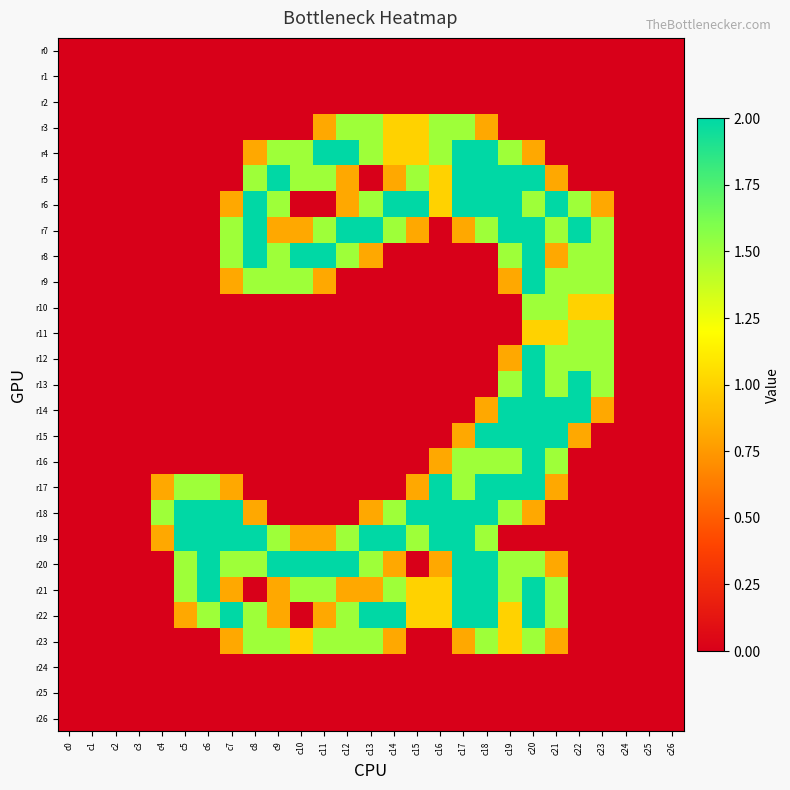

Reading right to left, transcribe all the data shown in this chart.

r0: c26=0.0	c25=0.0	c24=0.0	c23=0.0	c22=0.0	c21=0.0	c20=0.0	c19=0.0	c18=0.0	c17=0.0	c16=0.0	c15=0.0	c14=0.0	c13=0.0	c12=0.0	c11=0.0	c10=0.0	c9=0.0	c8=0.0	c7=0.0	c6=0.0	c5=0.0	c4=0.0	c3=0.0	c2=0.0	c1=0.0	c0=0.0
r1: c26=0.0	c25=0.0	c24=0.0	c23=0.0	c22=0.0	c21=0.0	c20=0.0	c19=0.0	c18=0.0	c17=0.0	c16=0.0	c15=0.0	c14=0.0	c13=0.0	c12=0.0	c11=0.0	c10=0.0	c9=0.0	c8=0.0	c7=0.0	c6=0.0	c5=0.0	c4=0.0	c3=0.0	c2=0.0	c1=0.0	c0=0.0
r2: c26=0.0	c25=0.0	c24=0.0	c23=0.0	c22=0.0	c21=0.0	c20=0.0	c19=0.0	c18=0.0	c17=0.0	c16=0.0	c15=0.0	c14=0.0	c13=0.0	c12=0.0	c11=0.0	c10=0.0	c9=0.0	c8=0.0	c7=0.0	c6=0.0	c5=0.0	c4=0.0	c3=0.0	c2=0.0	c1=0.0	c0=0.0
r3: c26=0.0	c25=0.0	c24=0.0	c23=0.0	c22=0.0	c21=0.0	c20=0.0	c19=0.0	c18=0.8	c17=1.5	c16=1.5	c15=1.0	c14=1.0	c13=1.5	c12=1.5	c11=0.8	c10=0.0	c9=0.0	c8=0.0	c7=0.0	c6=0.0	c5=0.0	c4=0.0	c3=0.0	c2=0.0	c1=0.0	c0=0.0
r4: c26=0.0	c25=0.0	c24=0.0	c23=0.0	c22=0.0	c21=0.0	c20=0.8	c19=1.5	c18=2.0	c17=2.0	c16=1.5	c15=1.0	c14=1.0	c13=1.5	c12=2.0	c11=2.0	c10=1.5	c9=1.5	c8=0.8	c7=0.0	c6=0.0	c5=0.0	c4=0.0	c3=0.0	c2=0.0	c1=0.0	c0=0.0
r5: c26=0.0	c25=0.0	c24=0.0	c23=0.0	c22=0.0	c21=0.8	c20=2.0	c19=2.0	c18=2.0	c17=2.0	c16=1.0	c15=1.5	c14=0.8	c13=0.0	c12=0.8	c11=1.5	c10=1.5	c9=2.0	c8=1.5	c7=0.0	c6=0.0	c5=0.0	c4=0.0	c3=0.0	c2=0.0	c1=0.0	c0=0.0
r6: c26=0.0	c25=0.0	c24=0.0	c23=0.8	c22=1.5	c21=2.0	c20=1.5	c19=2.0	c18=2.0	c17=2.0	c16=1.0	c15=2.0	c14=2.0	c13=1.5	c12=0.8	c11=0.0	c10=0.0	c9=1.5	c8=2.0	c7=0.8	c6=0.0	c5=0.0	c4=0.0	c3=0.0	c2=0.0	c1=0.0	c0=0.0
r7: c26=0.0	c25=0.0	c24=0.0	c23=1.5	c22=2.0	c21=1.5	c20=2.0	c19=2.0	c18=1.5	c17=0.8	c16=0.0	c15=0.8	c14=1.5	c13=2.0	c12=2.0	c11=1.5	c10=0.8	c9=0.8	c8=2.0	c7=1.5	c6=0.0	c5=0.0	c4=0.0	c3=0.0	c2=0.0	c1=0.0	c0=0.0
r8: c26=0.0	c25=0.0	c24=0.0	c23=1.5	c22=1.5	c21=0.8	c20=2.0	c19=1.5	c18=0.0	c17=0.0	c16=0.0	c15=0.0	c14=0.0	c13=0.8	c12=1.5	c11=2.0	c10=2.0	c9=1.5	c8=2.0	c7=1.5	c6=0.0	c5=0.0	c4=0.0	c3=0.0	c2=0.0	c1=0.0	c0=0.0
r9: c26=0.0	c25=0.0	c24=0.0	c23=1.5	c22=1.5	c21=1.5	c20=2.0	c19=0.8	c18=0.0	c17=0.0	c16=0.0	c15=0.0	c14=0.0	c13=0.0	c12=0.0	c11=0.8	c10=1.5	c9=1.5	c8=1.5	c7=0.8	c6=0.0	c5=0.0	c4=0.0	c3=0.0	c2=0.0	c1=0.0	c0=0.0
r10: c26=0.0	c25=0.0	c24=0.0	c23=1.0	c22=1.0	c21=1.5	c20=1.5	c19=0.0	c18=0.0	c17=0.0	c16=0.0	c15=0.0	c14=0.0	c13=0.0	c12=0.0	c11=0.0	c10=0.0	c9=0.0	c8=0.0	c7=0.0	c6=0.0	c5=0.0	c4=0.0	c3=0.0	c2=0.0	c1=0.0	c0=0.0
r11: c26=0.0	c25=0.0	c24=0.0	c23=1.5	c22=1.5	c21=1.0	c20=1.0	c19=0.0	c18=0.0	c17=0.0	c16=0.0	c15=0.0	c14=0.0	c13=0.0	c12=0.0	c11=0.0	c10=0.0	c9=0.0	c8=0.0	c7=0.0	c6=0.0	c5=0.0	c4=0.0	c3=0.0	c2=0.0	c1=0.0	c0=0.0
r12: c26=0.0	c25=0.0	c24=0.0	c23=1.5	c22=1.5	c21=1.5	c20=2.0	c19=0.8	c18=0.0	c17=0.0	c16=0.0	c15=0.0	c14=0.0	c13=0.0	c12=0.0	c11=0.0	c10=0.0	c9=0.0	c8=0.0	c7=0.0	c6=0.0	c5=0.0	c4=0.0	c3=0.0	c2=0.0	c1=0.0	c0=0.0
r13: c26=0.0	c25=0.0	c24=0.0	c23=1.5	c22=2.0	c21=1.5	c20=2.0	c19=1.5	c18=0.0	c17=0.0	c16=0.0	c15=0.0	c14=0.0	c13=0.0	c12=0.0	c11=0.0	c10=0.0	c9=0.0	c8=0.0	c7=0.0	c6=0.0	c5=0.0	c4=0.0	c3=0.0	c2=0.0	c1=0.0	c0=0.0
r14: c26=0.0	c25=0.0	c24=0.0	c23=0.8	c22=2.0	c21=2.0	c20=2.0	c19=2.0	c18=0.8	c17=0.0	c16=0.0	c15=0.0	c14=0.0	c13=0.0	c12=0.0	c11=0.0	c10=0.0	c9=0.0	c8=0.0	c7=0.0	c6=0.0	c5=0.0	c4=0.0	c3=0.0	c2=0.0	c1=0.0	c0=0.0
r15: c26=0.0	c25=0.0	c24=0.0	c23=0.0	c22=0.8	c21=2.0	c20=2.0	c19=2.0	c18=2.0	c17=0.8	c16=0.0	c15=0.0	c14=0.0	c13=0.0	c12=0.0	c11=0.0	c10=0.0	c9=0.0	c8=0.0	c7=0.0	c6=0.0	c5=0.0	c4=0.0	c3=0.0	c2=0.0	c1=0.0	c0=0.0
r16: c26=0.0	c25=0.0	c24=0.0	c23=0.0	c22=0.0	c21=1.5	c20=2.0	c19=1.5	c18=1.5	c17=1.5	c16=0.8	c15=0.0	c14=0.0	c13=0.0	c12=0.0	c11=0.0	c10=0.0	c9=0.0	c8=0.0	c7=0.0	c6=0.0	c5=0.0	c4=0.0	c3=0.0	c2=0.0	c1=0.0	c0=0.0
r17: c26=0.0	c25=0.0	c24=0.0	c23=0.0	c22=0.0	c21=0.8	c20=2.0	c19=2.0	c18=2.0	c17=1.5	c16=2.0	c15=0.8	c14=0.0	c13=0.0	c12=0.0	c11=0.0	c10=0.0	c9=0.0	c8=0.0	c7=0.8	c6=1.5	c5=1.5	c4=0.8	c3=0.0	c2=0.0	c1=0.0	c0=0.0
r18: c26=0.0	c25=0.0	c24=0.0	c23=0.0	c22=0.0	c21=0.0	c20=0.8	c19=1.5	c18=2.0	c17=2.0	c16=2.0	c15=2.0	c14=1.5	c13=0.8	c12=0.0	c11=0.0	c10=0.0	c9=0.0	c8=0.8	c7=2.0	c6=2.0	c5=2.0	c4=1.5	c3=0.0	c2=0.0	c1=0.0	c0=0.0
r19: c26=0.0	c25=0.0	c24=0.0	c23=0.0	c22=0.0	c21=0.0	c20=0.0	c19=0.0	c18=1.5	c17=2.0	c16=2.0	c15=1.5	c14=2.0	c13=2.0	c12=1.5	c11=0.8	c10=0.8	c9=1.5	c8=2.0	c7=2.0	c6=2.0	c5=2.0	c4=0.8	c3=0.0	c2=0.0	c1=0.0	c0=0.0
r20: c26=0.0	c25=0.0	c24=0.0	c23=0.0	c22=0.0	c21=0.8	c20=1.5	c19=1.5	c18=2.0	c17=2.0	c16=0.8	c15=0.0	c14=0.8	c13=1.5	c12=2.0	c11=2.0	c10=2.0	c9=2.0	c8=1.5	c7=1.5	c6=2.0	c5=1.5	c4=0.0	c3=0.0	c2=0.0	c1=0.0	c0=0.0
r21: c26=0.0	c25=0.0	c24=0.0	c23=0.0	c22=0.0	c21=1.5	c20=2.0	c19=1.5	c18=2.0	c17=2.0	c16=1.0	c15=1.0	c14=1.5	c13=0.8	c12=0.8	c11=1.5	c10=1.5	c9=0.8	c8=0.0	c7=0.8	c6=2.0	c5=1.5	c4=0.0	c3=0.0	c2=0.0	c1=0.0	c0=0.0
r22: c26=0.0	c25=0.0	c24=0.0	c23=0.0	c22=0.0	c21=1.5	c20=2.0	c19=1.0	c18=2.0	c17=2.0	c16=1.0	c15=1.0	c14=2.0	c13=2.0	c12=1.5	c11=0.8	c10=0.0	c9=0.8	c8=1.5	c7=2.0	c6=1.5	c5=0.8	c4=0.0	c3=0.0	c2=0.0	c1=0.0	c0=0.0
r23: c26=0.0	c25=0.0	c24=0.0	c23=0.0	c22=0.0	c21=0.8	c20=1.5	c19=1.0	c18=1.5	c17=0.8	c16=0.0	c15=0.0	c14=0.8	c13=1.5	c12=1.5	c11=1.5	c10=1.0	c9=1.5	c8=1.5	c7=0.8	c6=0.0	c5=0.0	c4=0.0	c3=0.0	c2=0.0	c1=0.0	c0=0.0
r24: c26=0.0	c25=0.0	c24=0.0	c23=0.0	c22=0.0	c21=0.0	c20=0.0	c19=0.0	c18=0.0	c17=0.0	c16=0.0	c15=0.0	c14=0.0	c13=0.0	c12=0.0	c11=0.0	c10=0.0	c9=0.0	c8=0.0	c7=0.0	c6=0.0	c5=0.0	c4=0.0	c3=0.0	c2=0.0	c1=0.0	c0=0.0
r25: c26=0.0	c25=0.0	c24=0.0	c23=0.0	c22=0.0	c21=0.0	c20=0.0	c19=0.0	c18=0.0	c17=0.0	c16=0.0	c15=0.0	c14=0.0	c13=0.0	c12=0.0	c11=0.0	c10=0.0	c9=0.0	c8=0.0	c7=0.0	c6=0.0	c5=0.0	c4=0.0	c3=0.0	c2=0.0	c1=0.0	c0=0.0
r26: c26=0.0	c25=0.0	c24=0.0	c23=0.0	c22=0.0	c21=0.0	c20=0.0	c19=0.0	c18=0.0	c17=0.0	c16=0.0	c15=0.0	c14=0.0	c13=0.0	c12=0.0	c11=0.0	c10=0.0	c9=0.0	c8=0.0	c7=0.0	c6=0.0	c5=0.0	c4=0.0	c3=0.0	c2=0.0	c1=0.0	c0=0.0